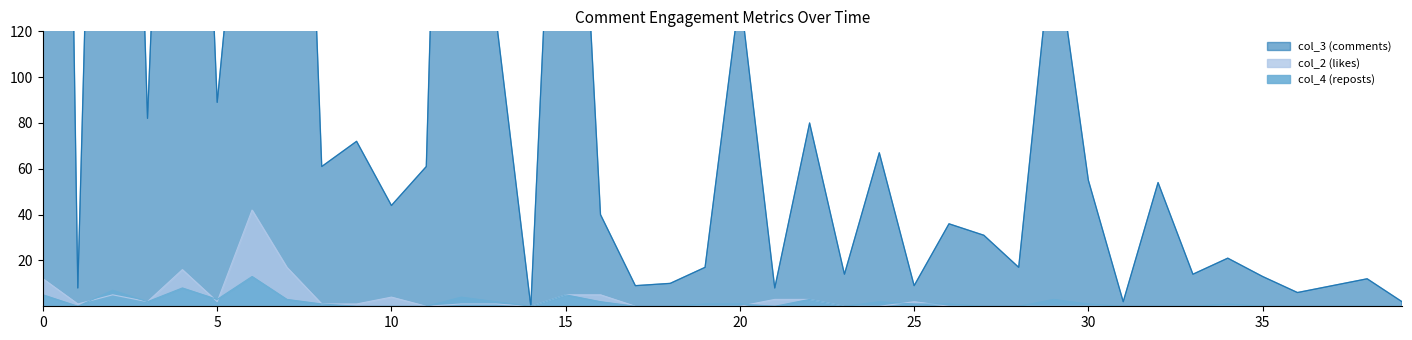

What is the greatest value displayed?

986